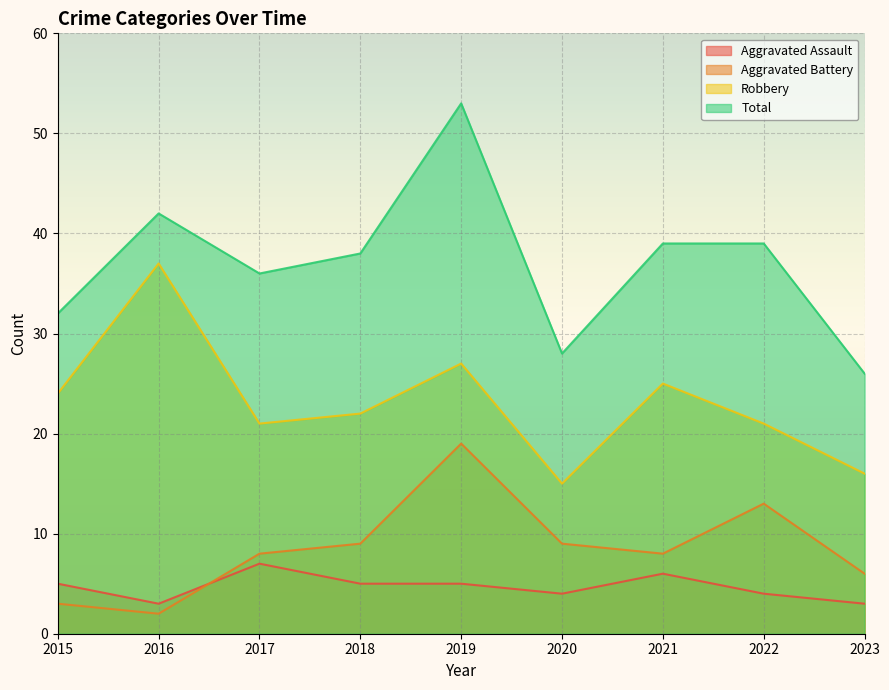

Reading right to left, extract all data points from this chart.

Aggravated Assault: 2023=3	2022=4	2021=6	2020=4	2019=5	2018=5	2017=7	2016=3	2015=5
Aggravated Battery: 2023=6	2022=13	2021=8	2020=9	2019=19	2018=9	2017=8	2016=2	2015=3
Robbery: 2023=16	2022=21	2021=25	2020=15	2019=27	2018=22	2017=21	2016=37	2015=24
Total: 2023=26	2022=39	2021=39	2020=28	2019=53	2018=38	2017=36	2016=42	2015=32